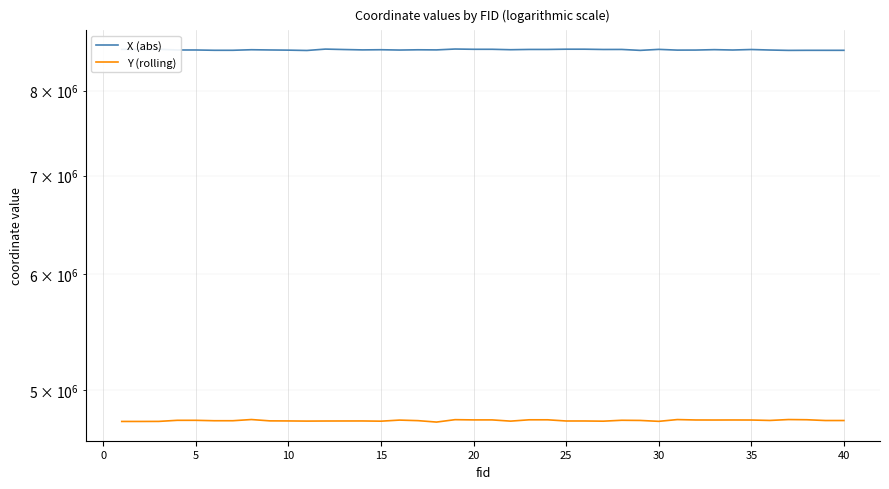

Rank the series by their maximum value, from highest to lowest.

X (abs), Y (rolling)